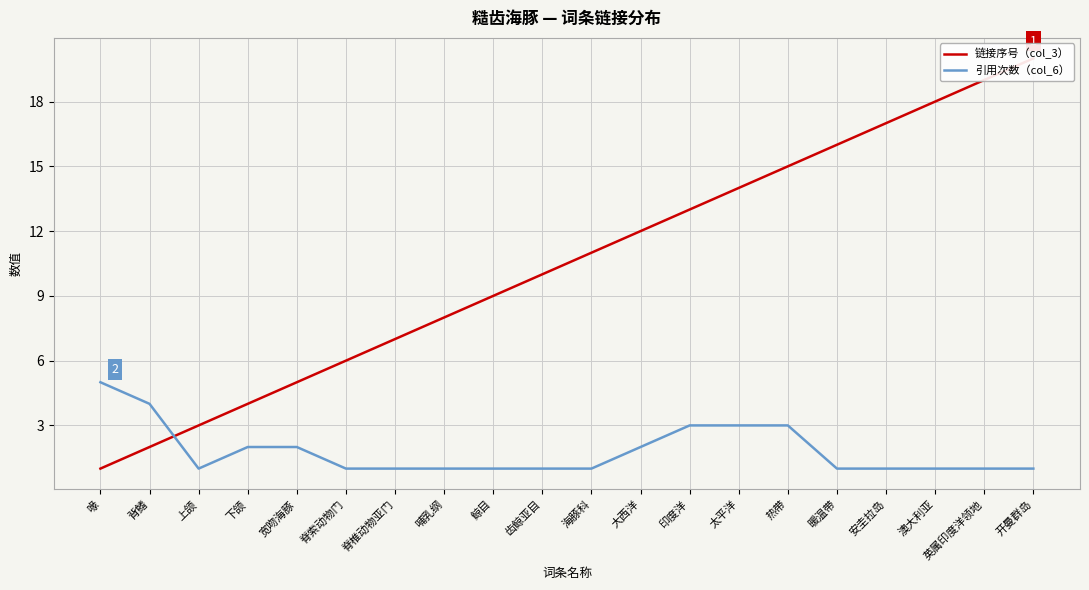

Rank the series at 安圭拉岛 from highest to lowest value.

链接序号（col_3）, 引用次数（col_6）